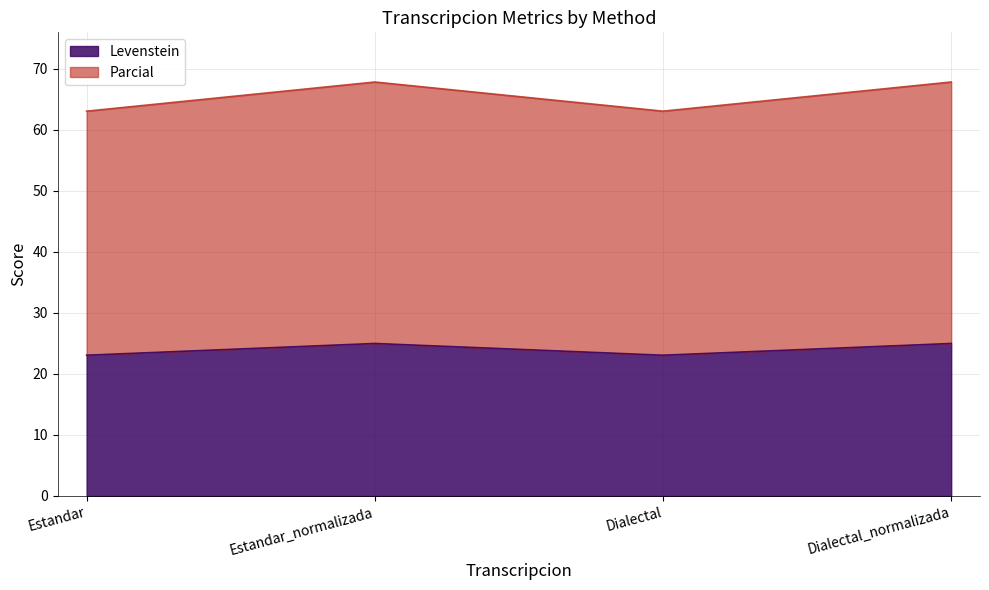

At how many categories does at least one series exceed 37?

4